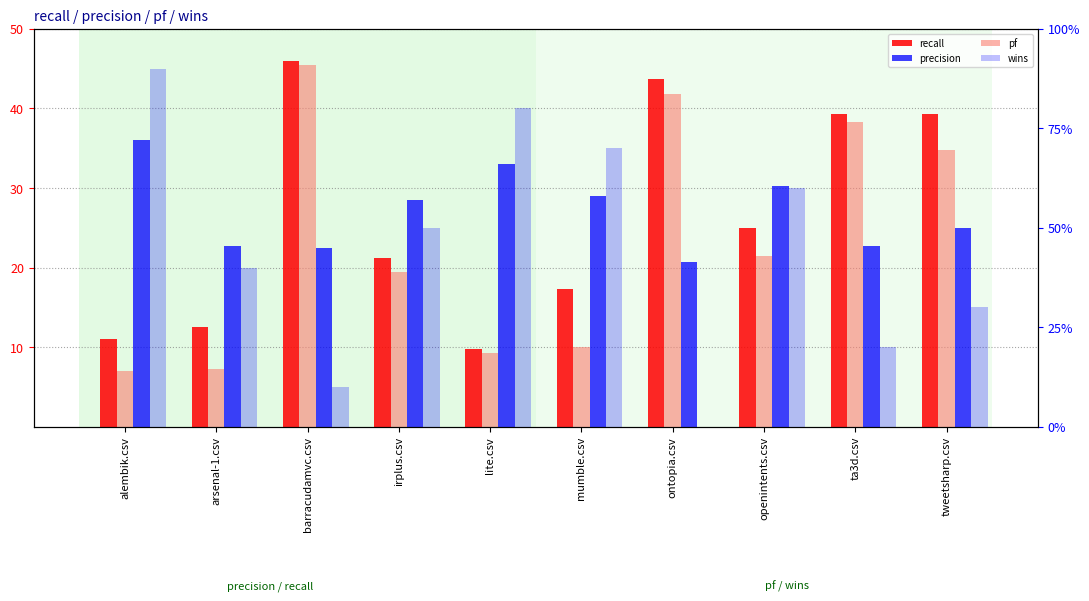

What is the maximum value for recall?

46.0